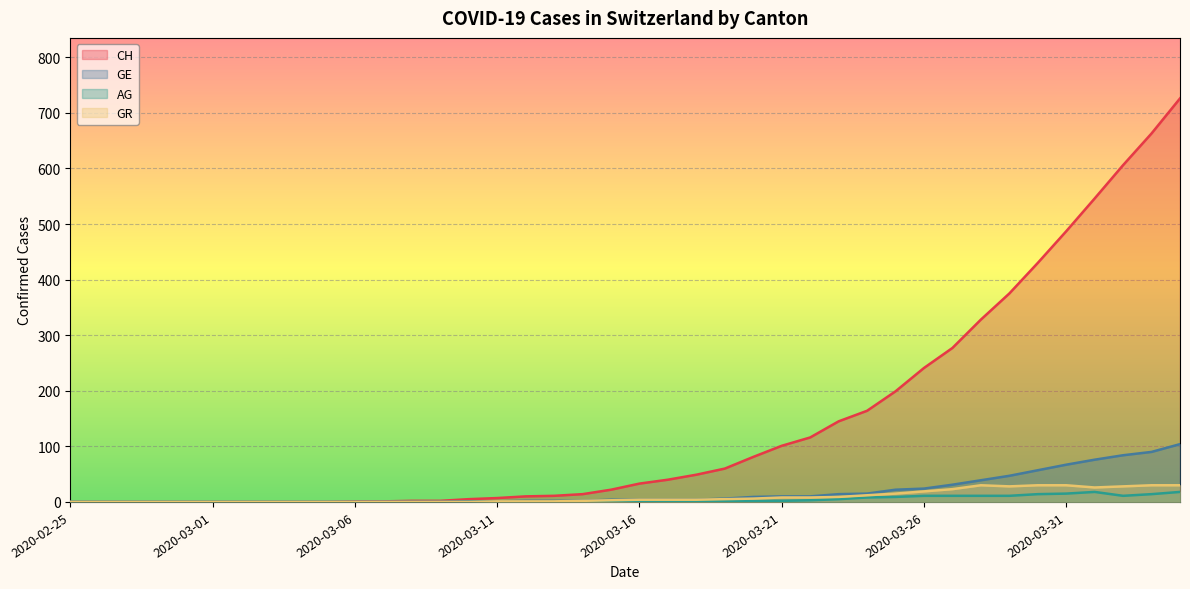

True or false: GR has a value of -19 at 2020-02-25.

False